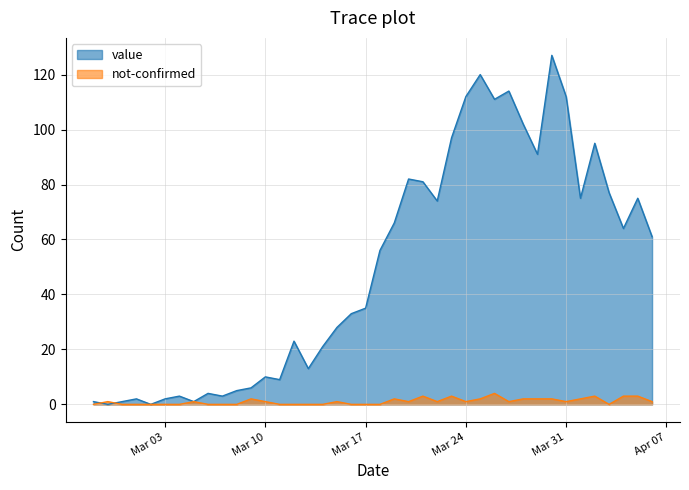

Which series has the largest total across all categories?

value